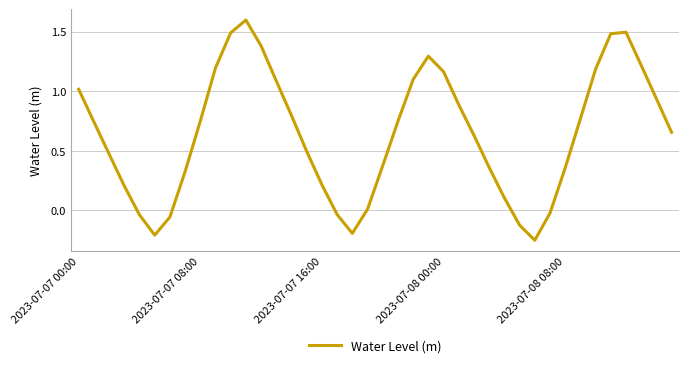

What is the maximum value shown in the chart?

1.6